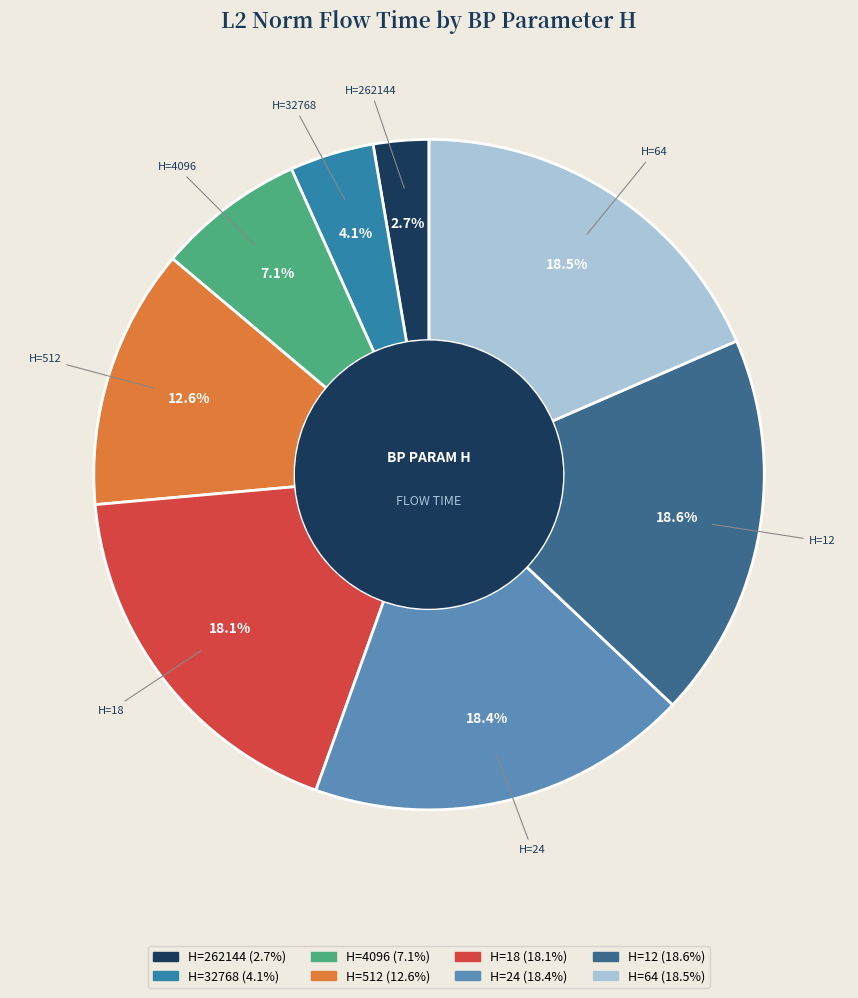

Is there any slice that represents more than half of the pie?

No